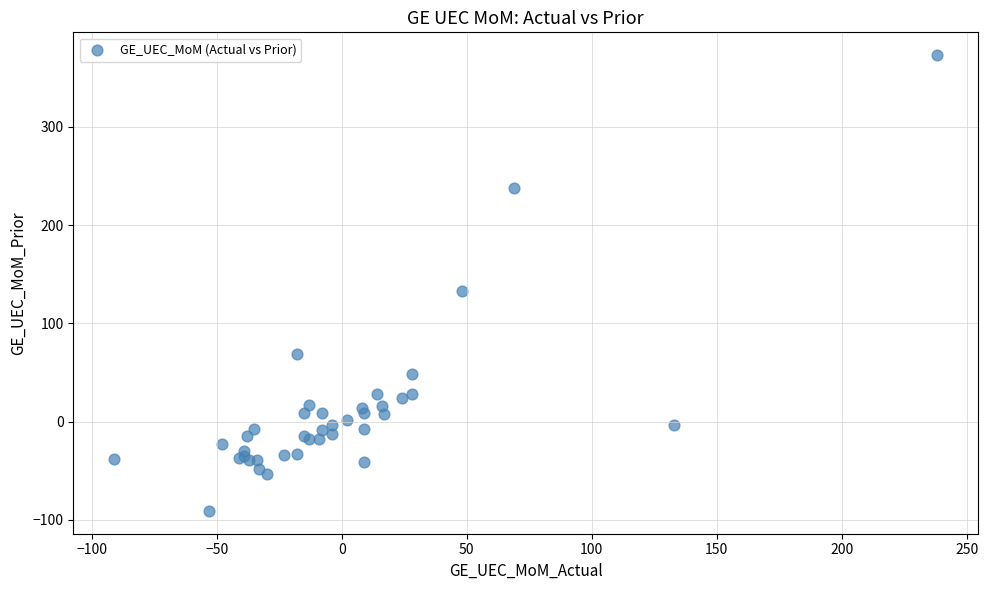

What Y value in the scatter plot is closest to 141?

133